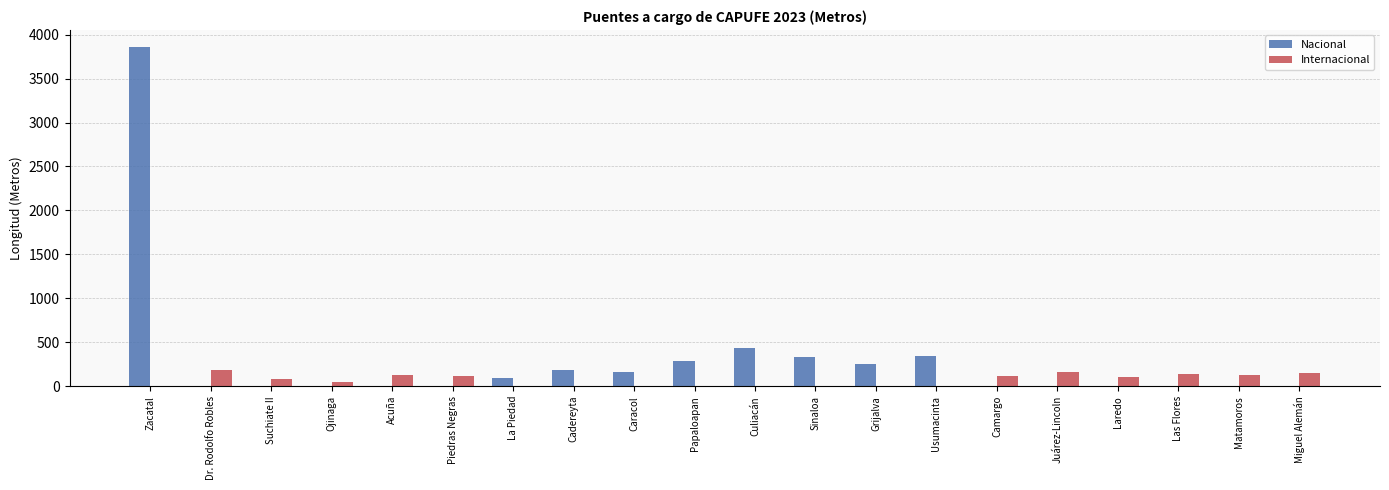

How many series are shown in this chart?

2